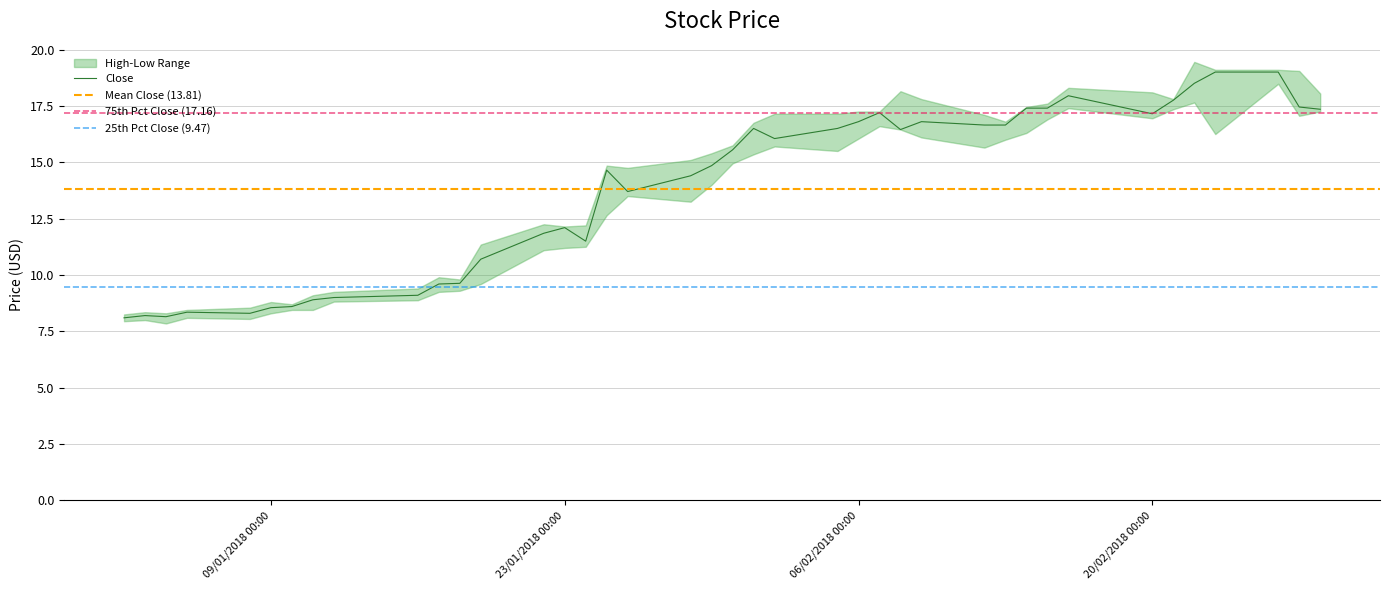

True or false: Low and High cross at least once.

False